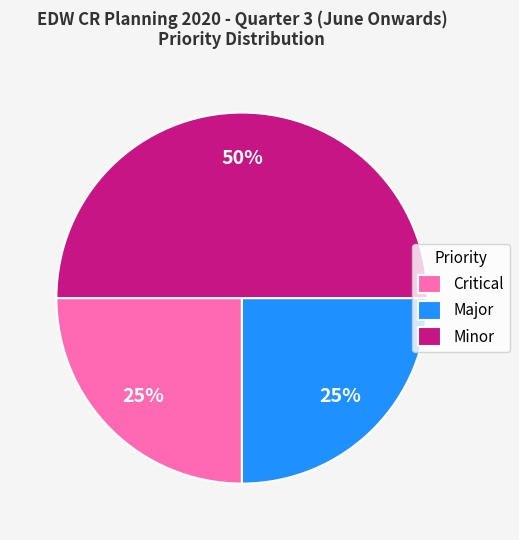

Does Major account for over 50% of the chart?

No